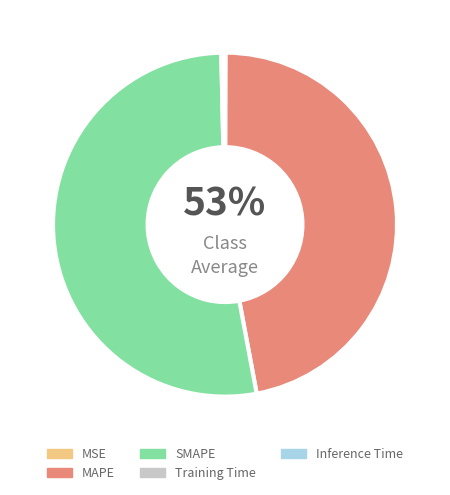

How many segments does this pie chart have?

5